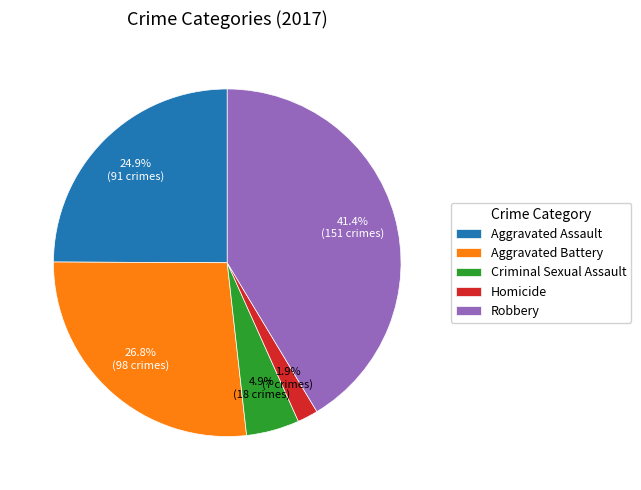

Which has a higher value, Aggravated Assault or Robbery?

Robbery